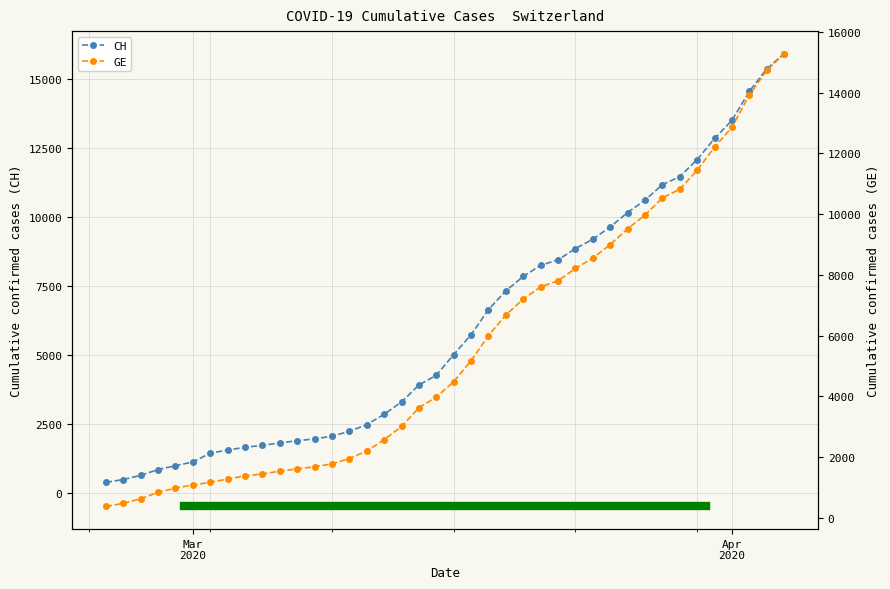

At which category is the sum across all series the highest?

2020-04-04